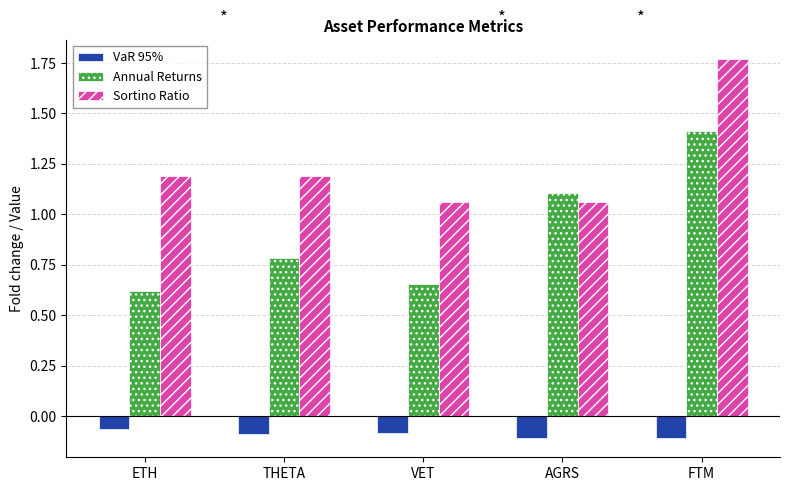

At how many categories does at least one series exceed 1?

5